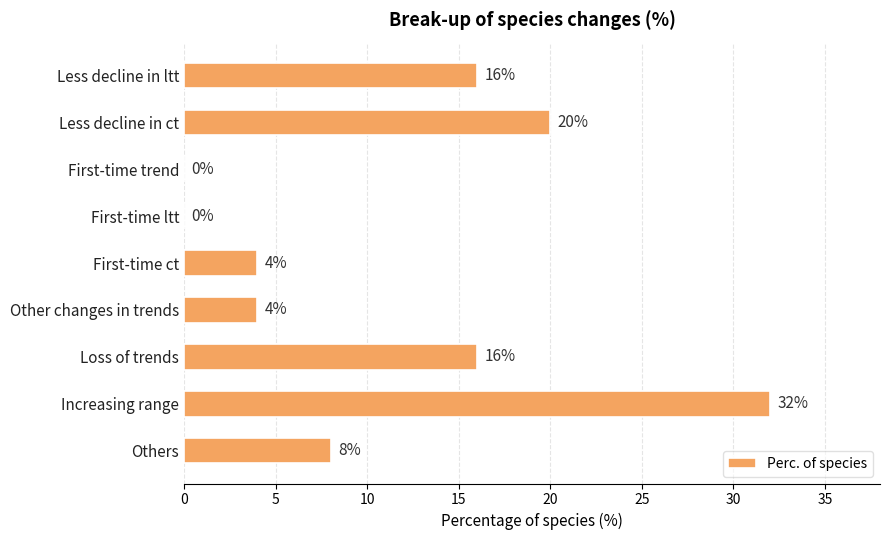

Between Other changes in trends and First-time trend, which is larger?

Other changes in trends